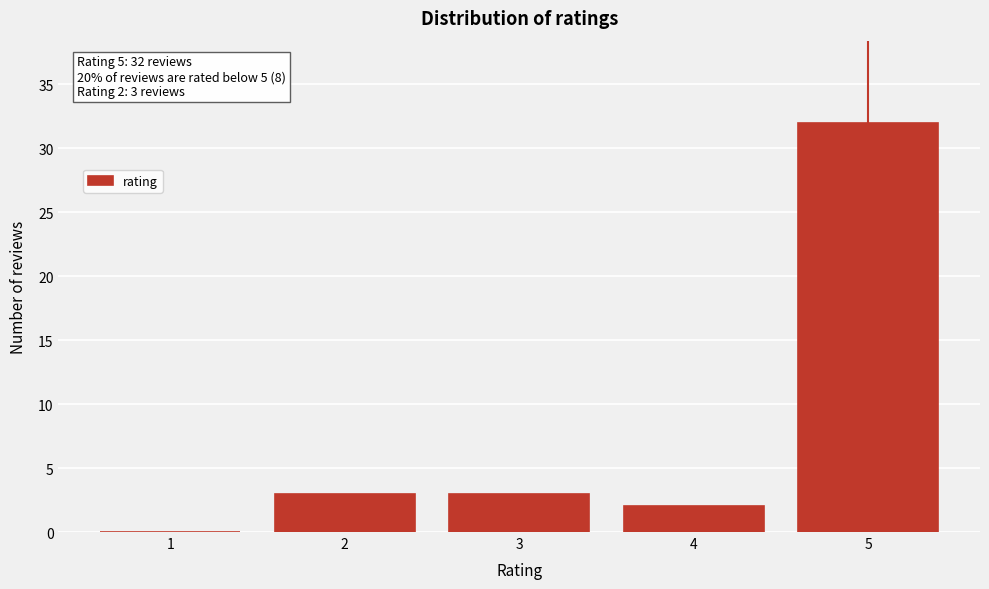

Reading right to left, transcribe all the data shown in this chart.

5=32	4=2	3=3	2=3	1=0